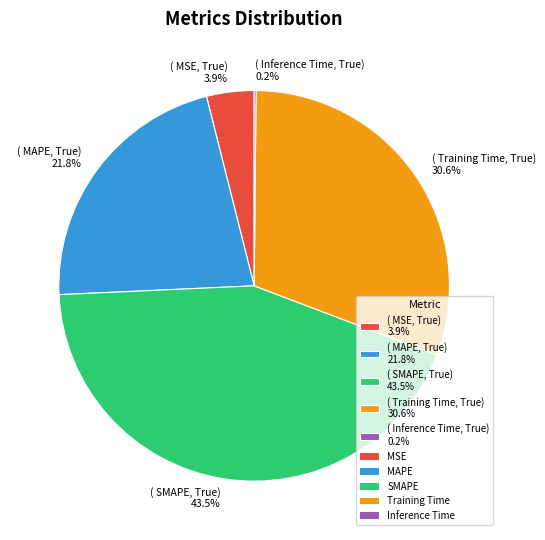

Does ( MAPE, True) 21.8% account for over 50% of the chart?

No